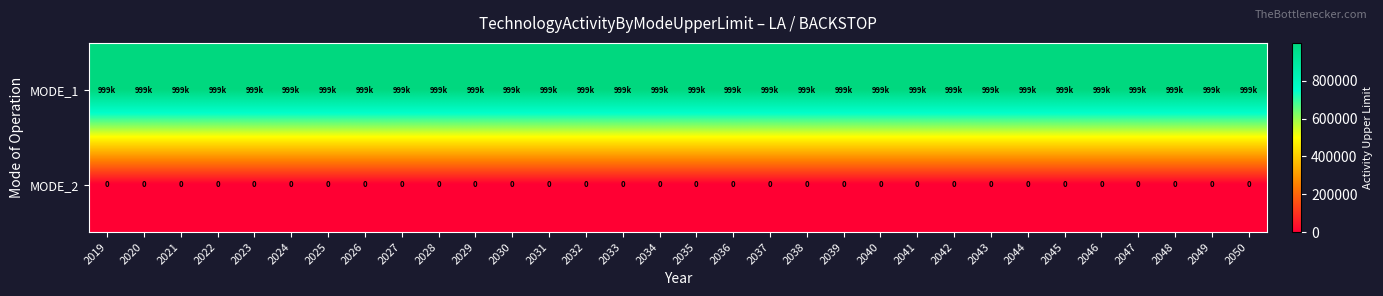

The value of MODE_2 at 2049 is 0. True or false?

True